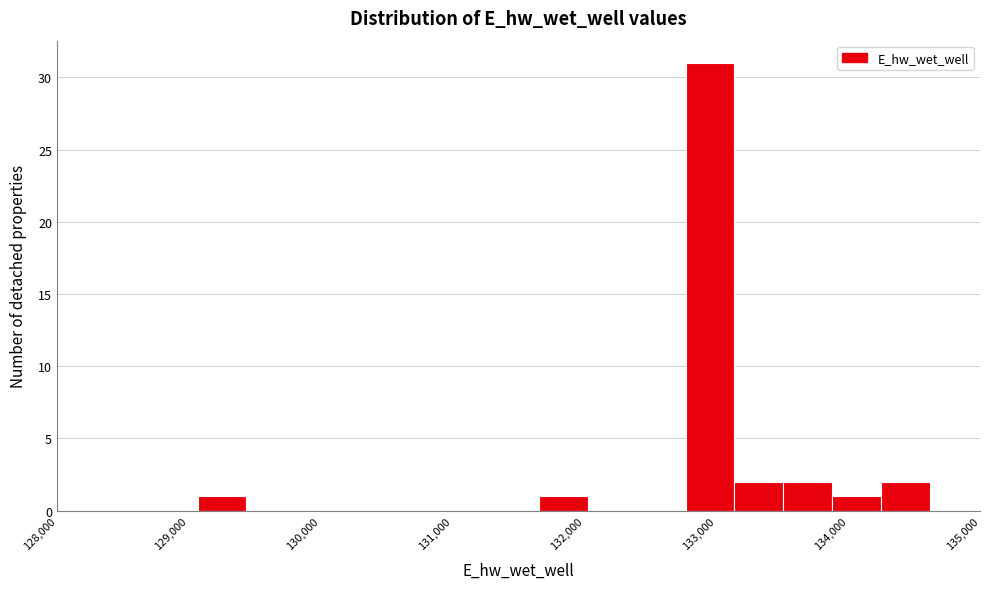

Around what value on the x-axis is the tallest bar? Give the approximate position of its centre, as read against the axis.

133000